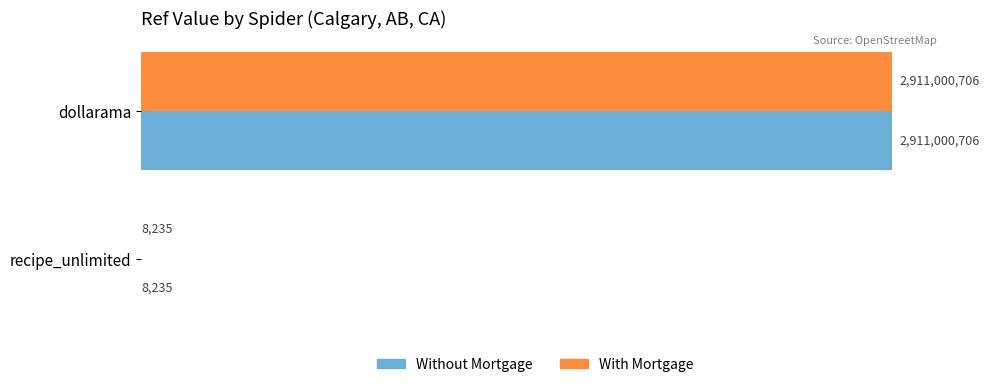

Count the With Mortgage values in the range 8235 to 2911000706.

2